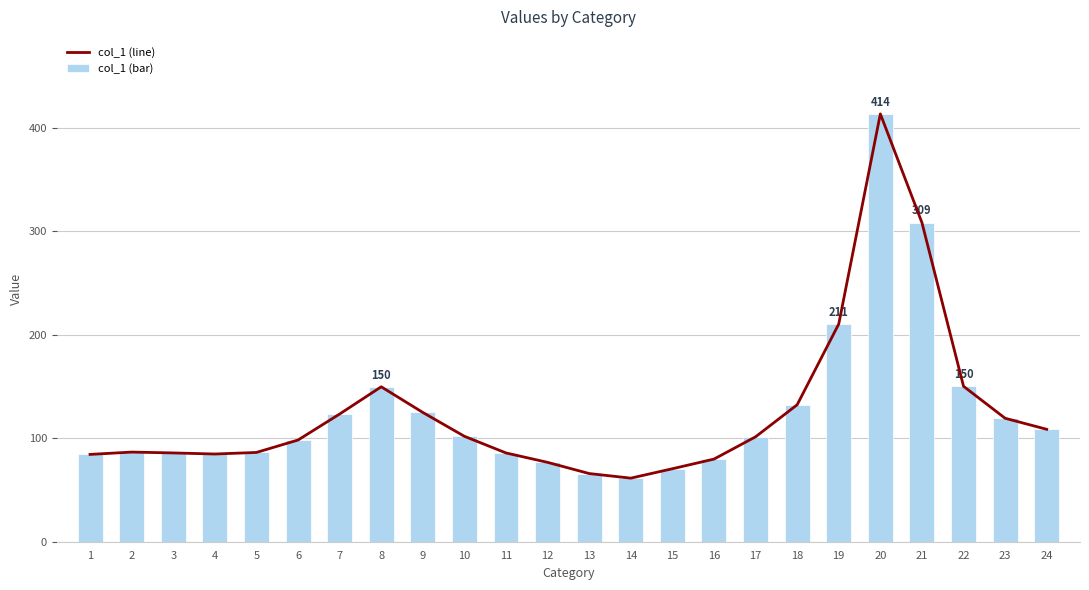

What are all the series names shown in the legend?

col_1 (line), col_1 (bar)